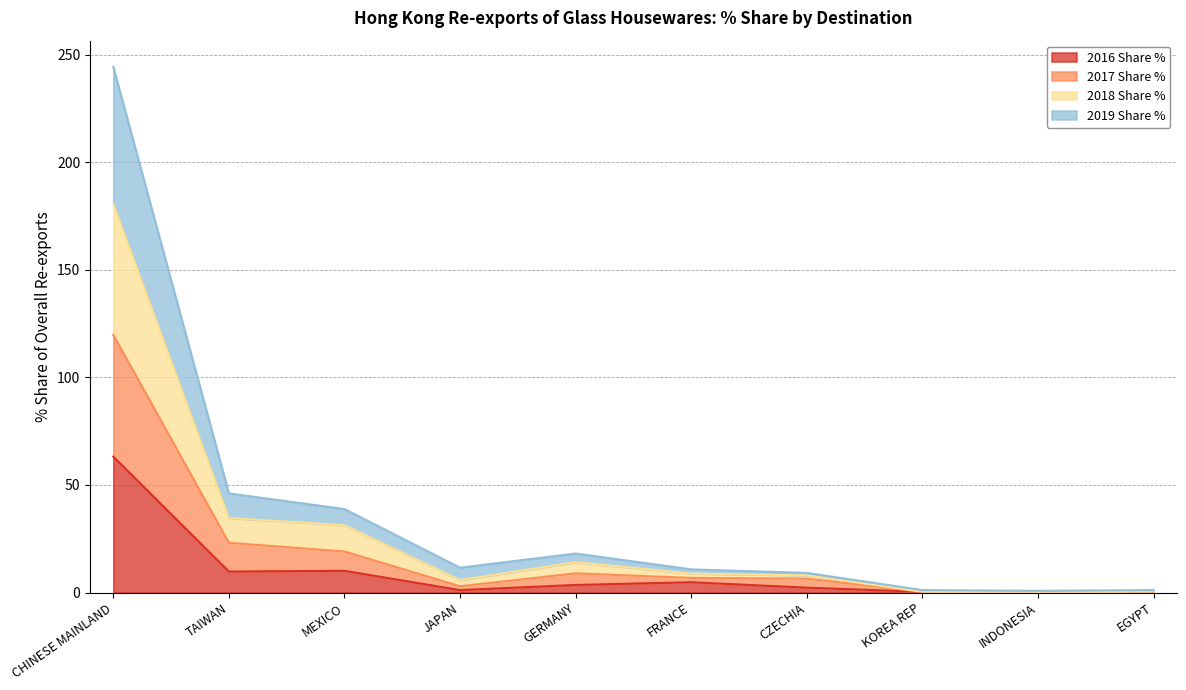

True or false: 2017 Share % and 2016 Share % intersect in this chart.

False